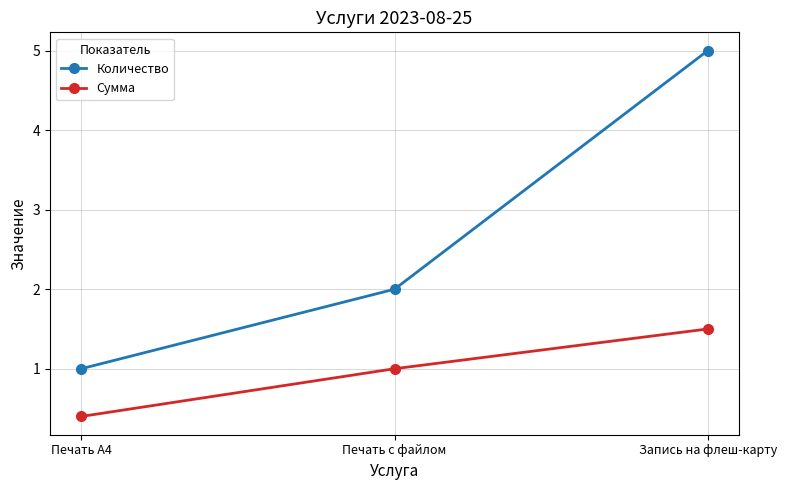

Is it true that Сумма equals 0.4 at Печать А4?

True